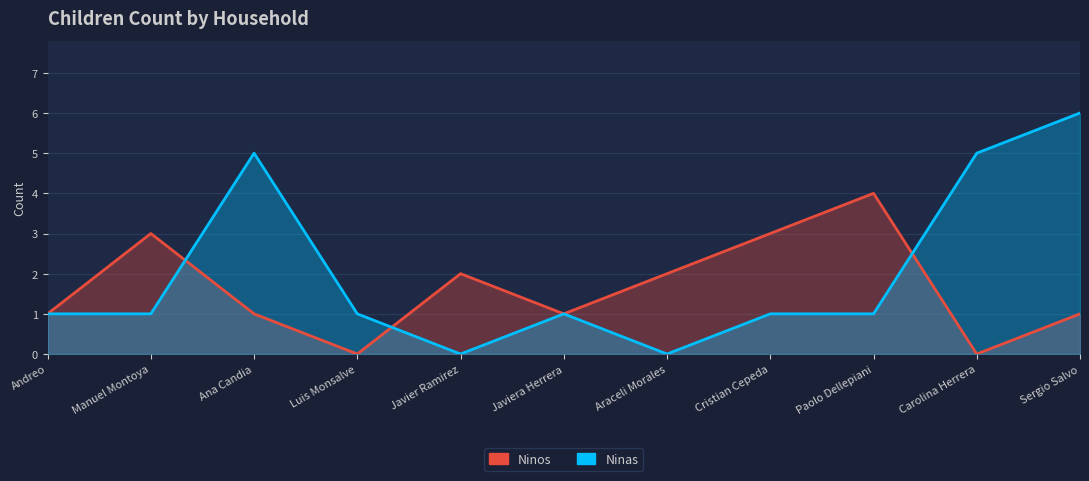

At which category does the chart reach its minimum across all series?

Luis Monsalve